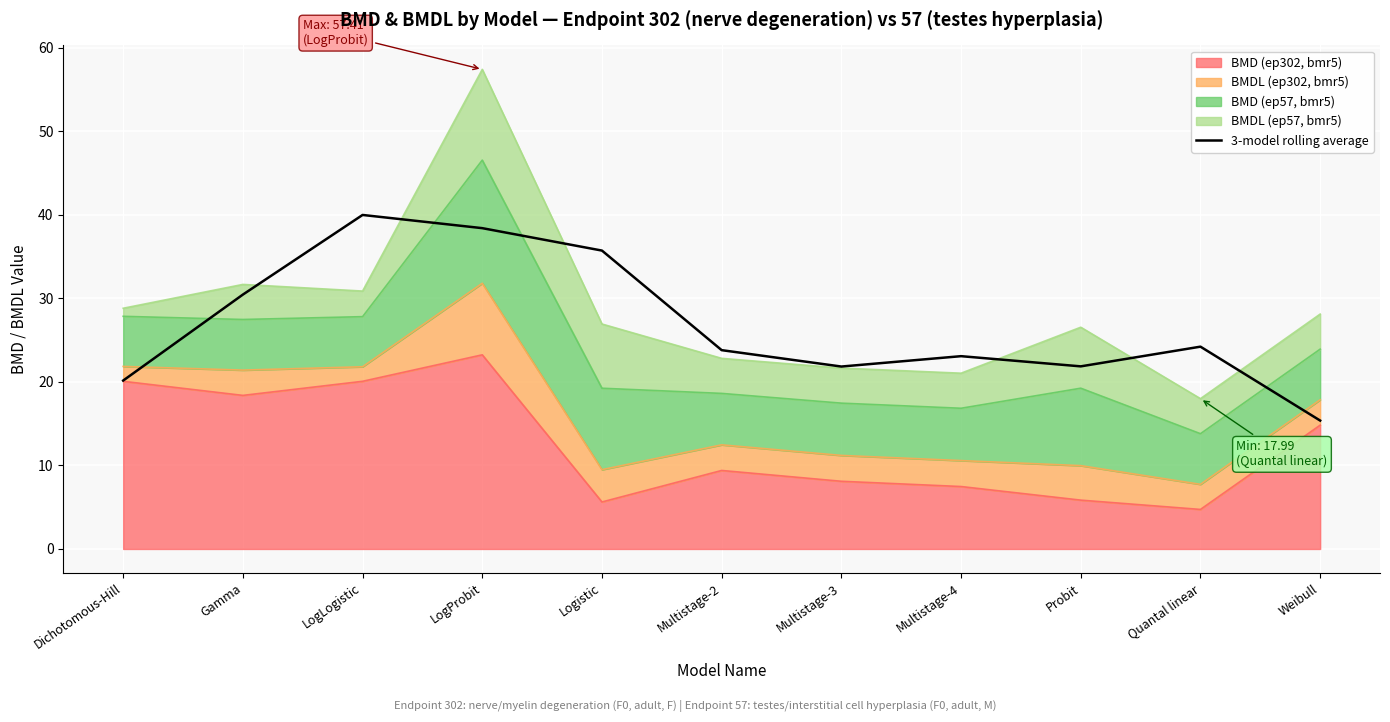

At which label does the data first exceed 23?

Gamma